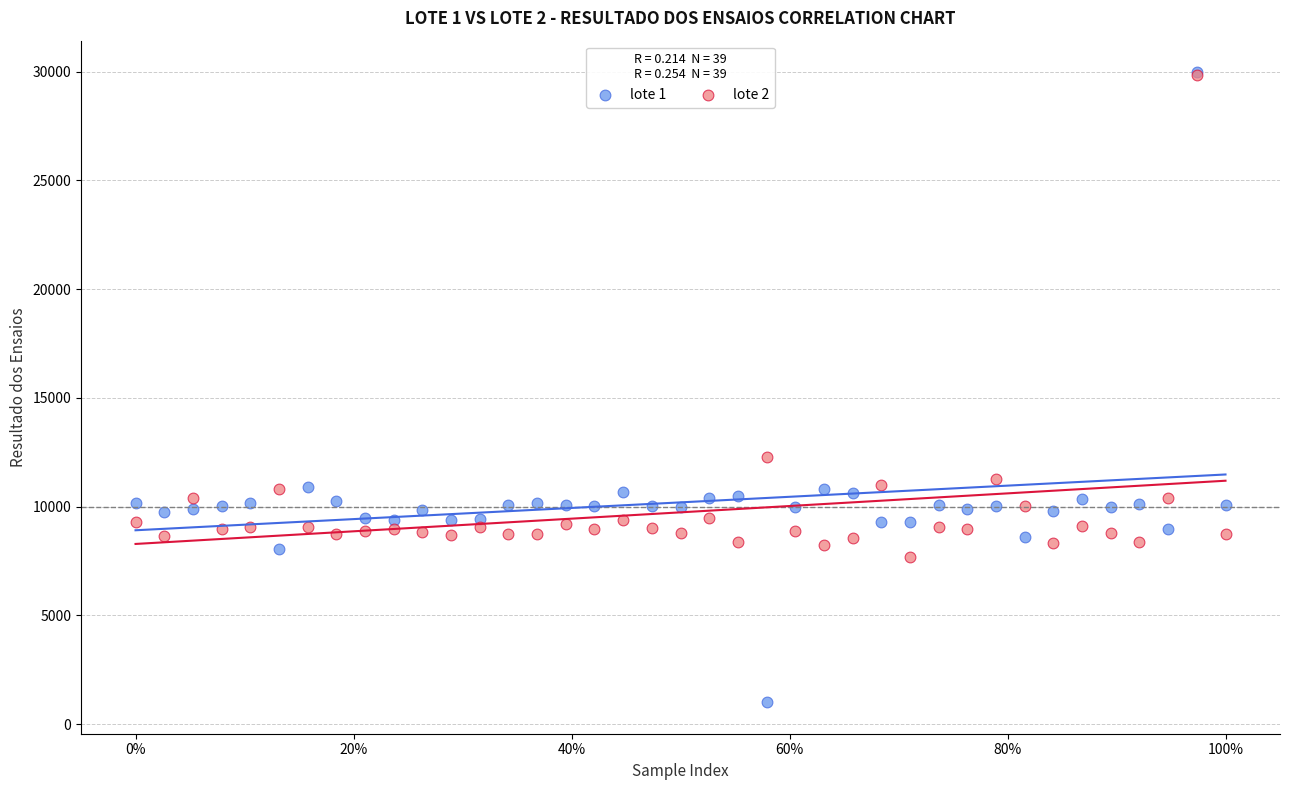

What are all the series names shown in the legend?

lote 1, lote 2